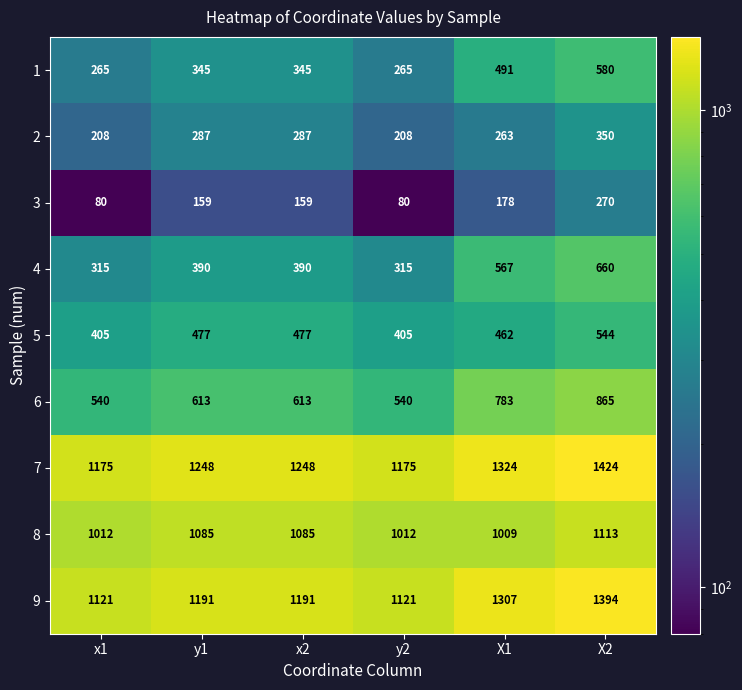

Is it true that 9 equals 579 at y2?

False